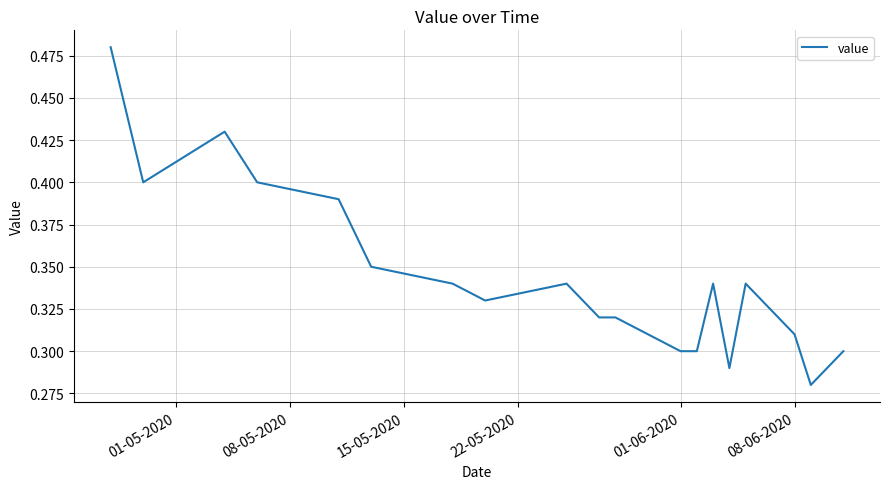

Reading right to left, what are all the values shown in this chart?

0.3	0.3	0.3	0.3	0.3	0.3	0.3	0.3	0.3	0.3	0.3	0.3	0.3	0.3	0.3	0.4	0.4	0.4	0.4	0.5